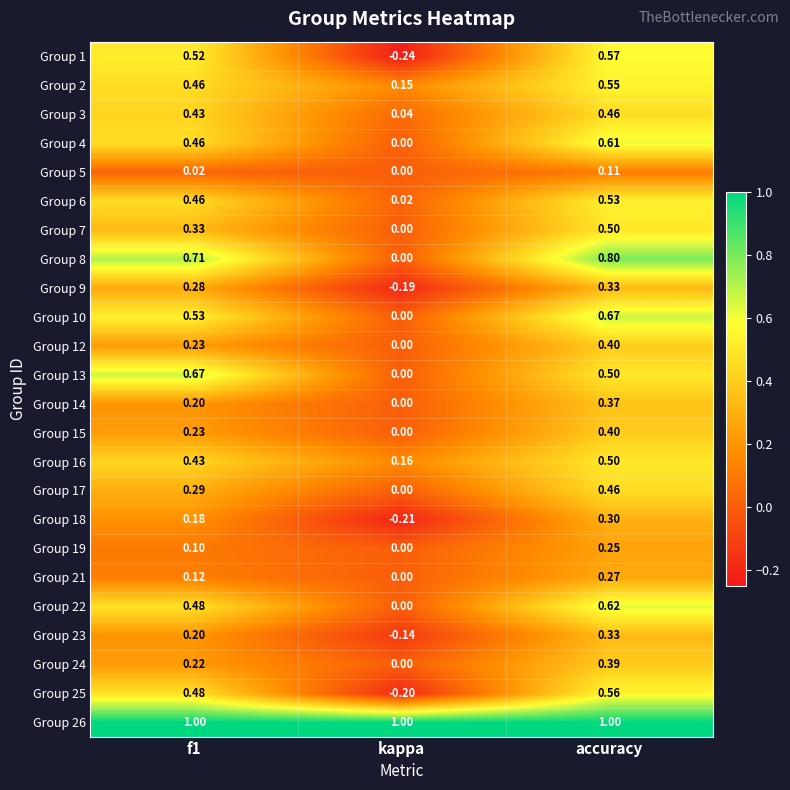

Which category has the lowest value across all series?

kappa